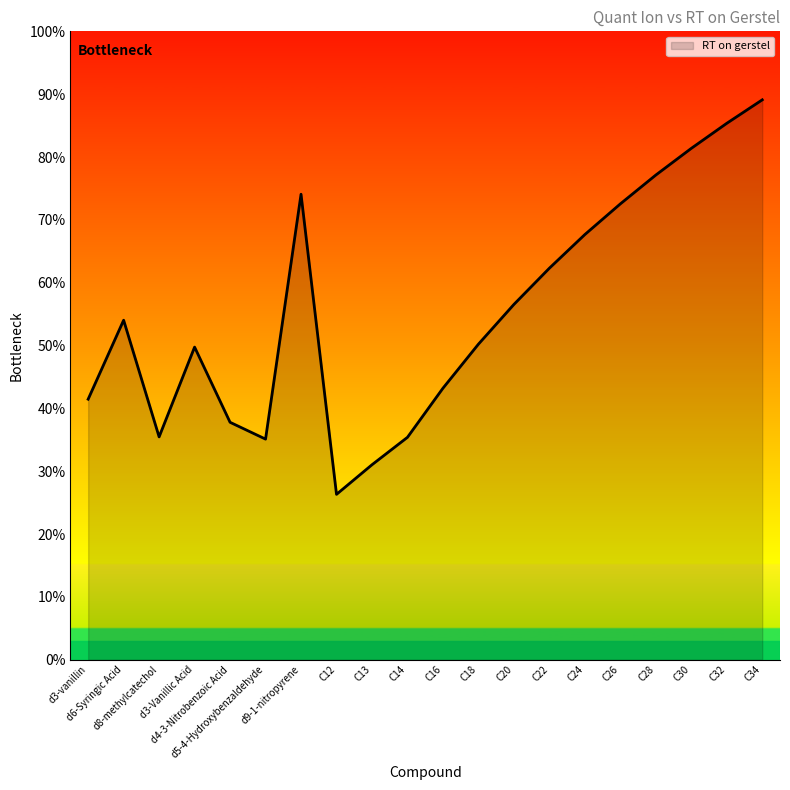

What is the maximum value shown in the chart?

89.1